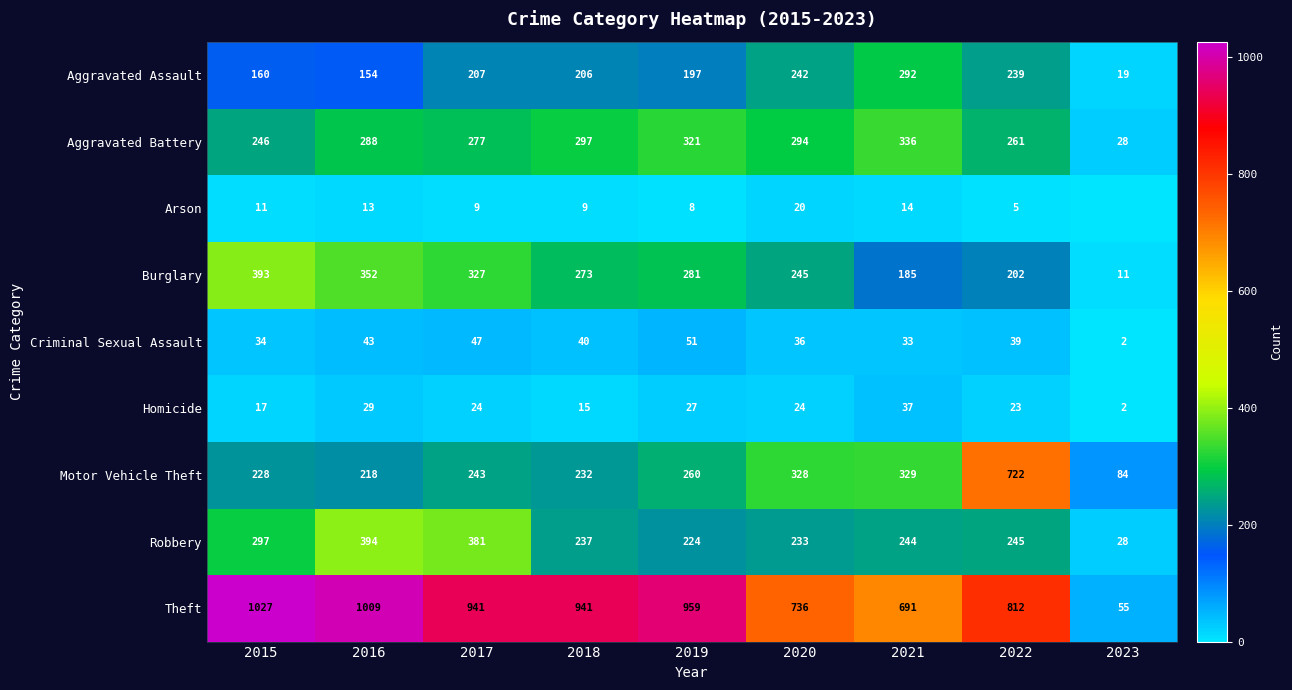

The value of Aggravated Assault at 2020 is 389. True or false?

False